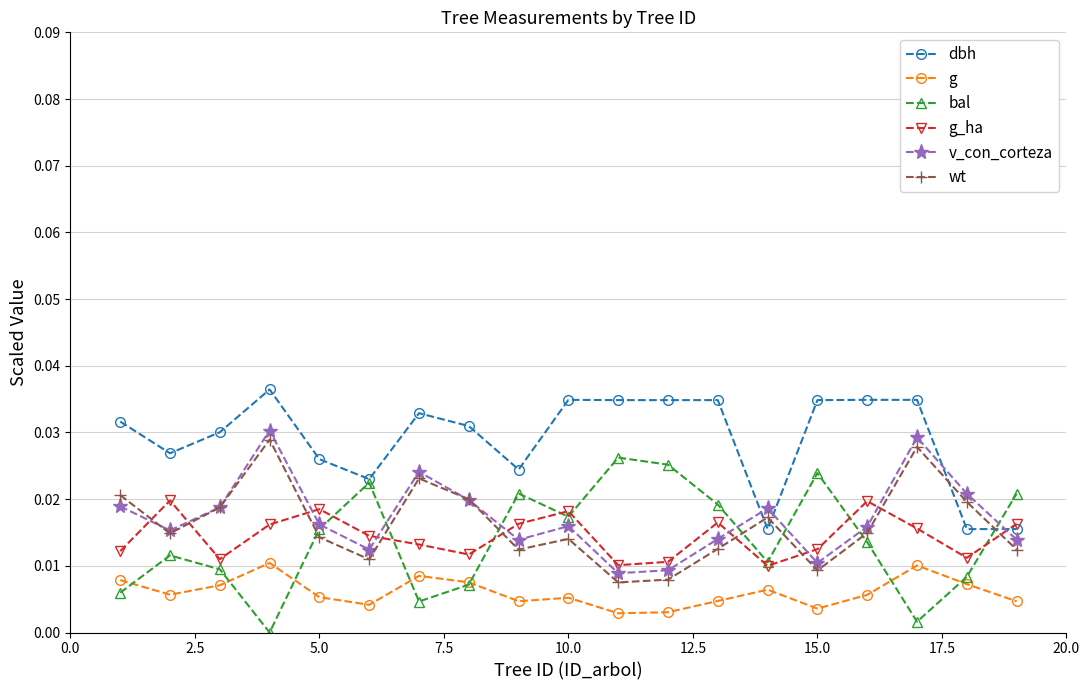

True or false: v_con_corteza and bal cross at least once.

True